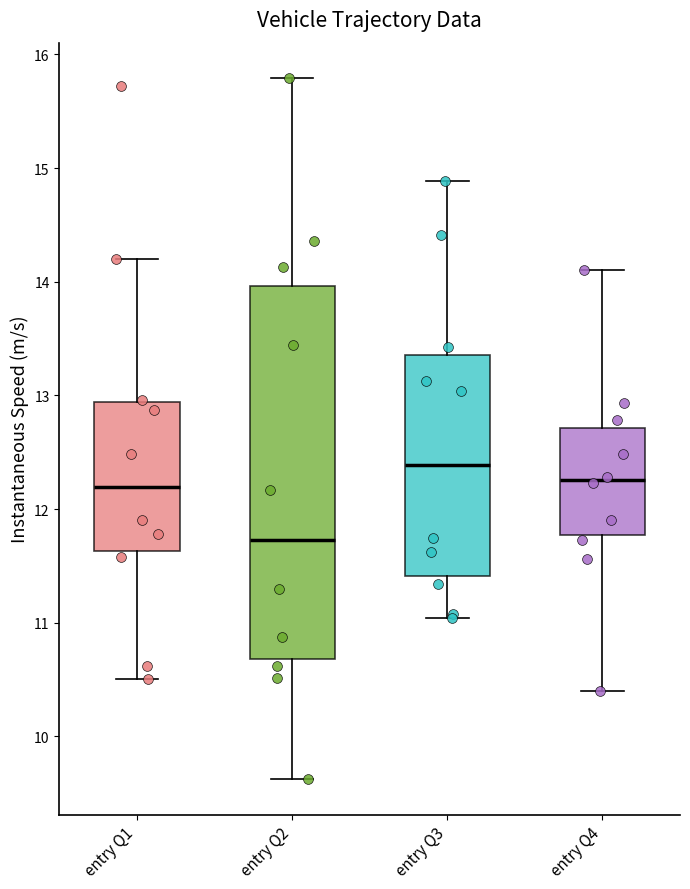

Where is the lower edge of the box for entry Q3 on the y-axis? The values are not printed on the chart, so give them approximately, as read against the axis.

11.4